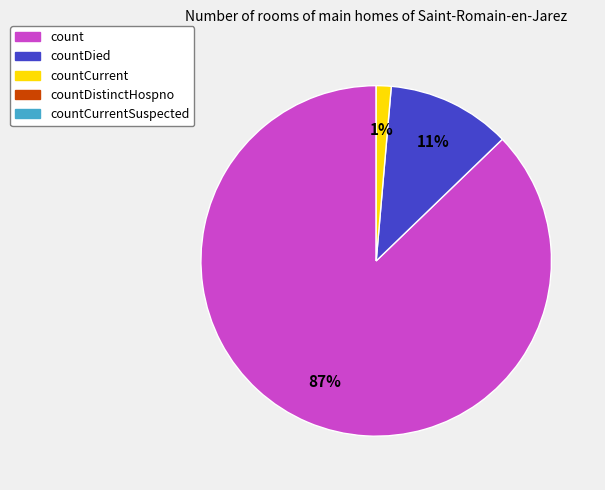

To the nearest percent, what is the average slice percentage?

33%